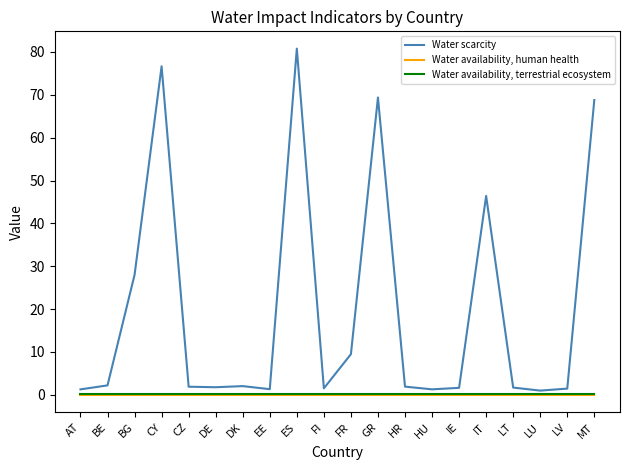

The Water scarcity series shows 80.8 at ES. True or false?

True